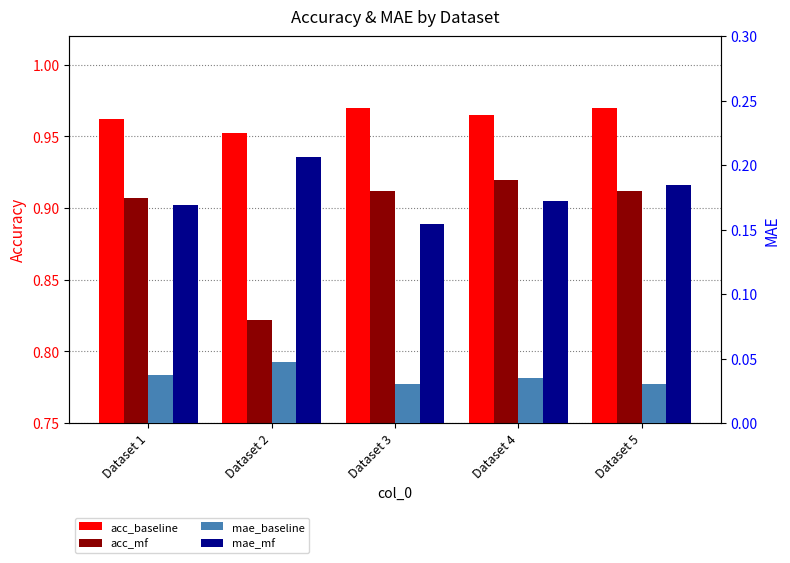

Reading left to right, extract all data points from this chart.

acc_baseline: 1.0	1.0	1.0	1.0	1.0
acc_mf: 0.9	0.8	0.9	0.9	0.9
mae_baseline: 0.0	0.0	0.0	0.0	0.0
mae_mf: 0.2	0.2	0.2	0.2	0.2